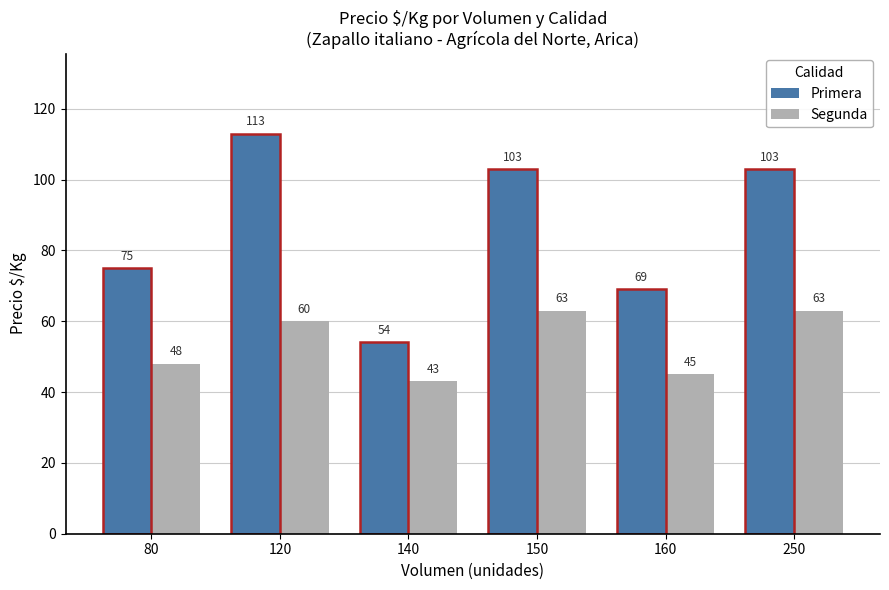

What are all the series names shown in the legend?

Primera, Segunda